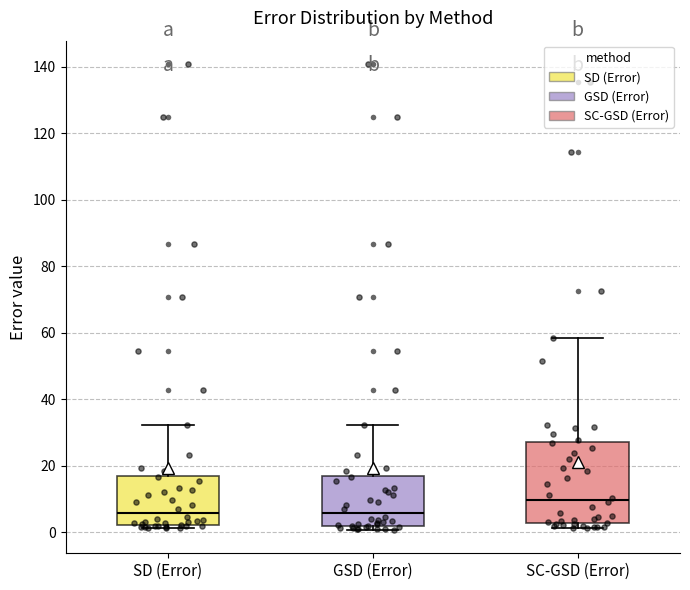

Reading left to right, read every box against the y-axis: the position of its median line, the range the box covers, and the ends of its whiskers. The values are not printed on the chart, so give them approximately, as read against the axis.

SD (Error): median 6, box 2 to 18, whiskers 2 (just below the box's lower edge) to 32
GSD (Error): median 6, box 2 to 18, whiskers 0 to 32
SC-GSD (Error): median 10, box 2 to 28, whiskers 2 (just below the box's lower edge) to 58